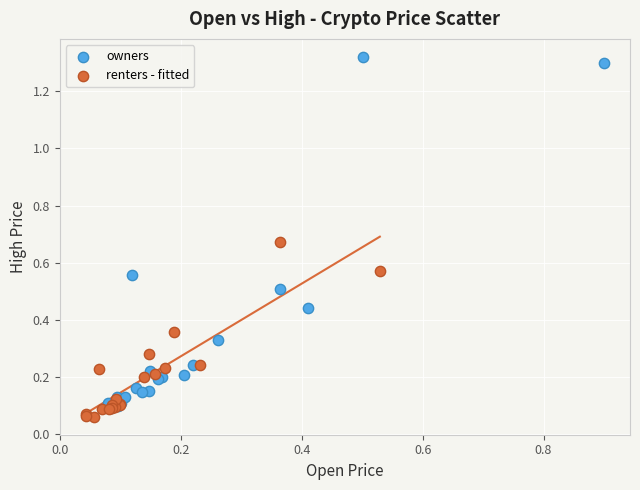

Which series contains the highest Y value?

owners